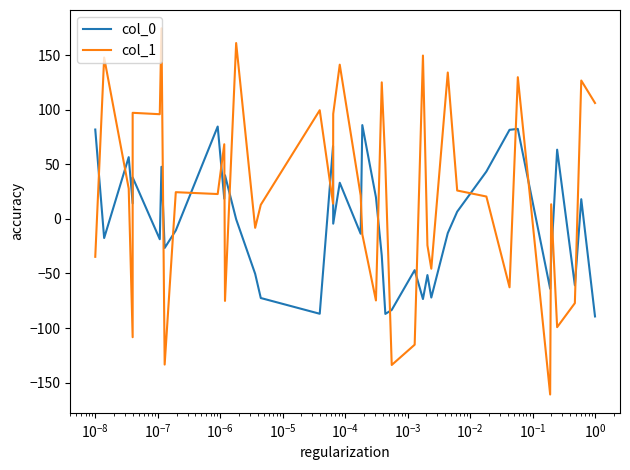

Which series has the largest total across all categories?

col_1